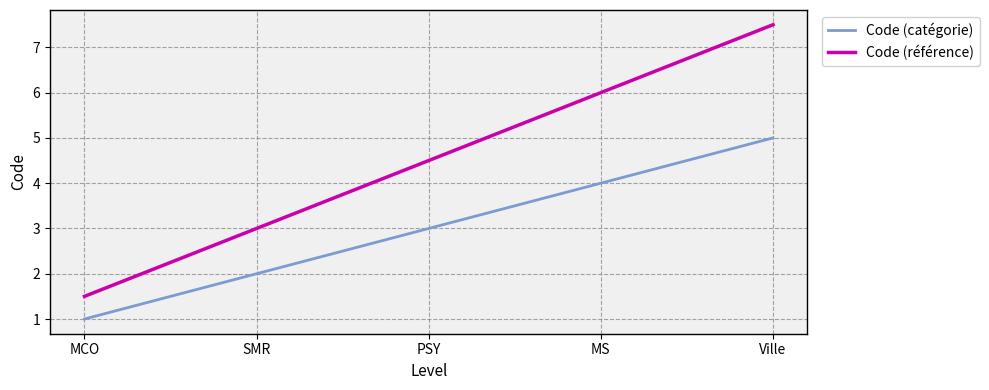

How many Code (référence) values are between 3 and 6?

3